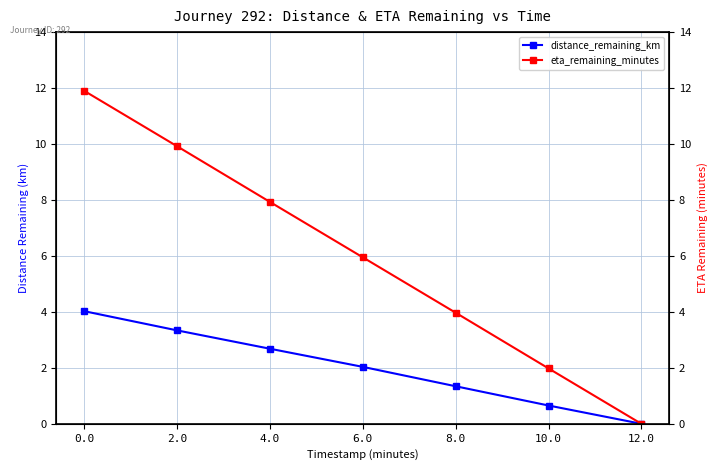

Count the number of data series in this chart.

2